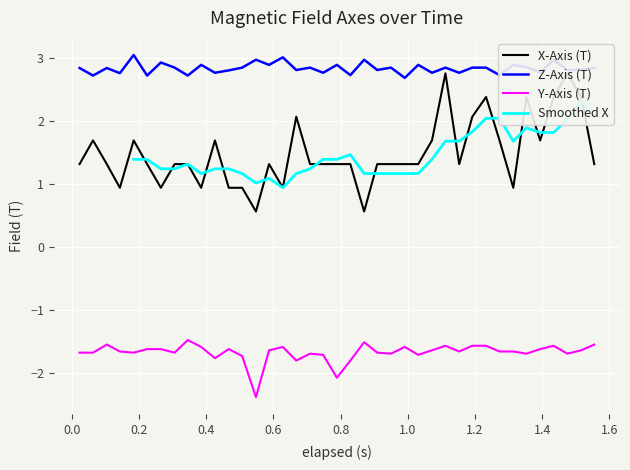

What is the minimum value for Z-Axis (T)?

2.7